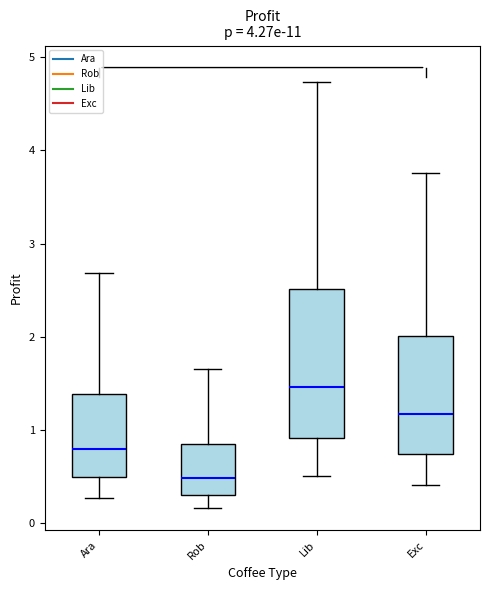

Which box's median line is the lowest?

Rob